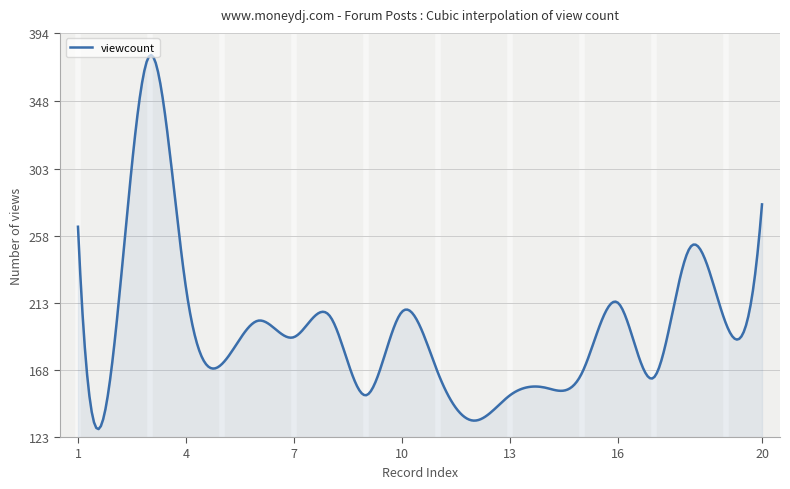

What is the difference between the maximum and minimum values?

250.9